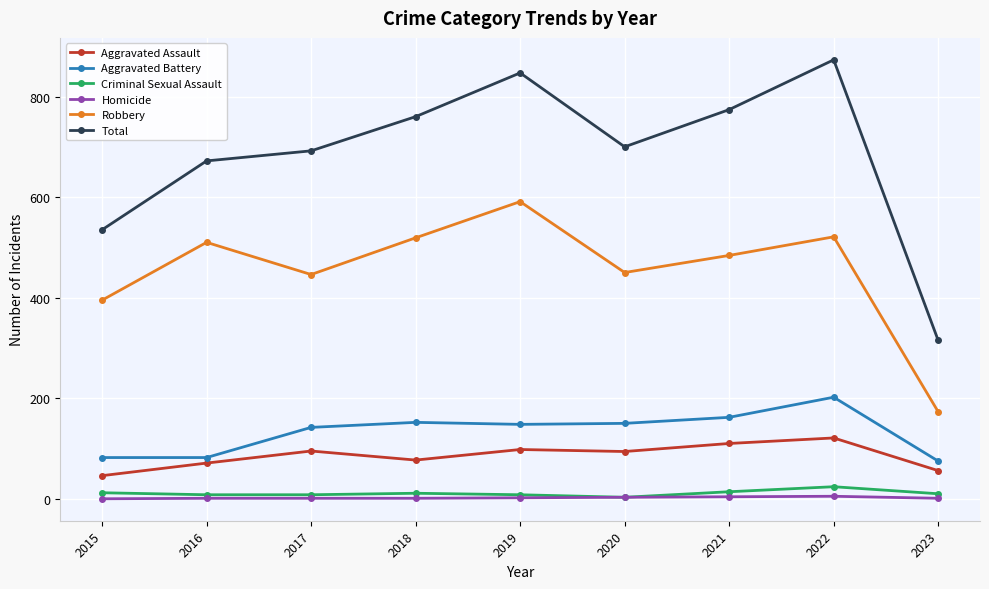

Is this an area chart (filled region under the line)?

No